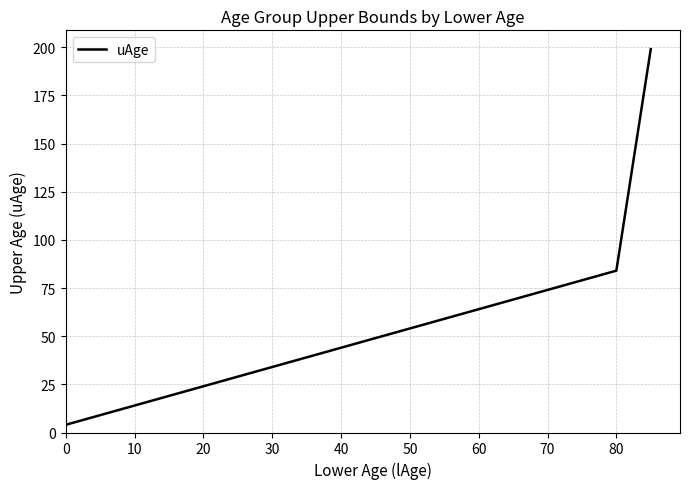

What is the greatest value displayed?

199